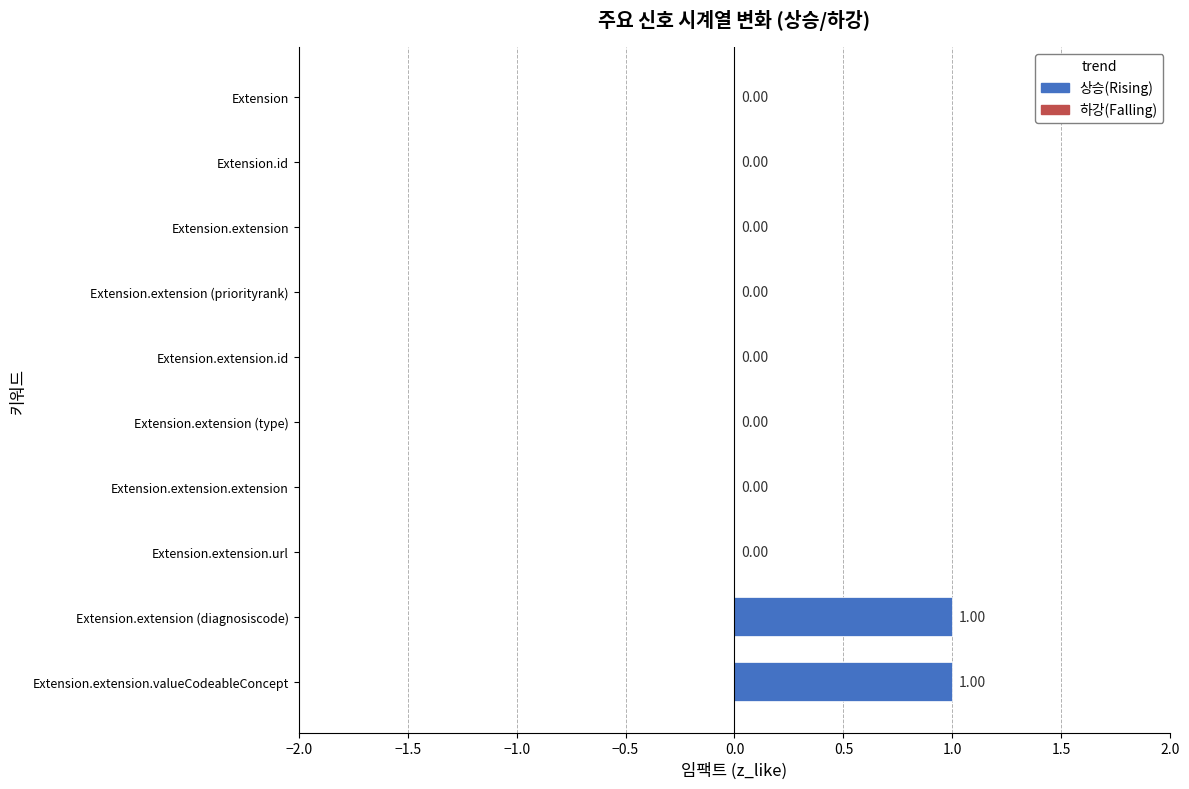

How many bars are there in each group?

2